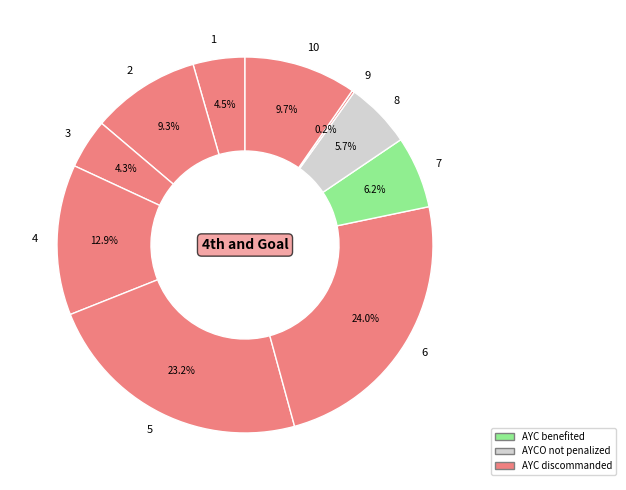

Is there a majority slice in this chart?

No